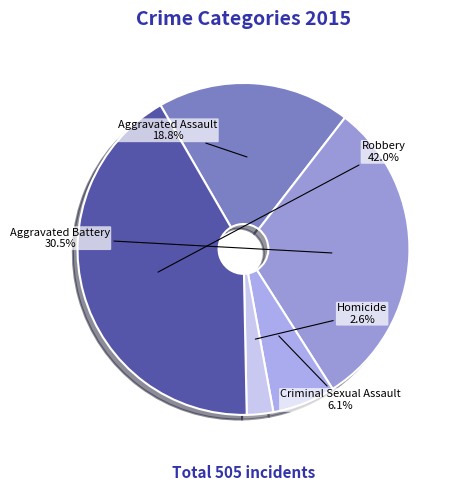

Does Robbery account for over 50% of the chart?

No